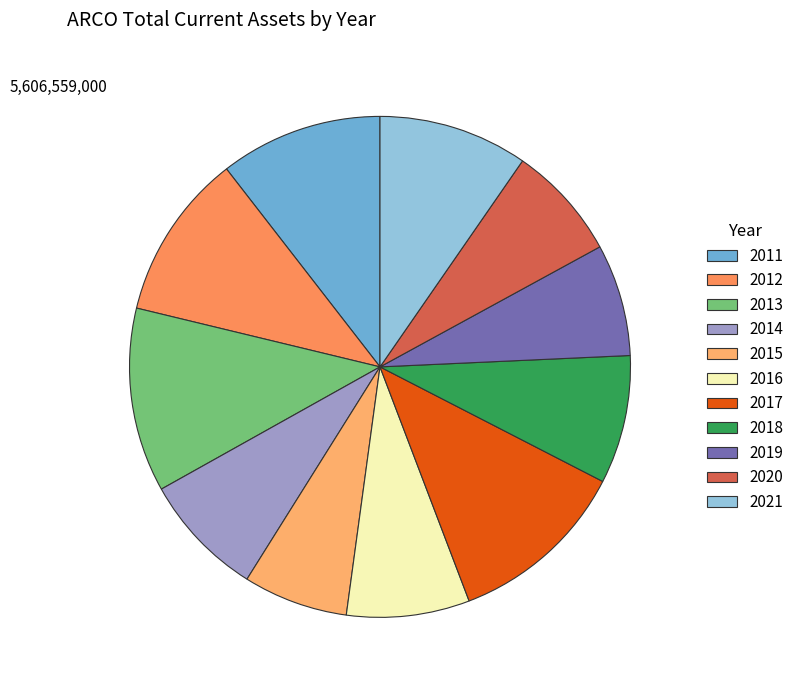

Which slice is the largest?

2013